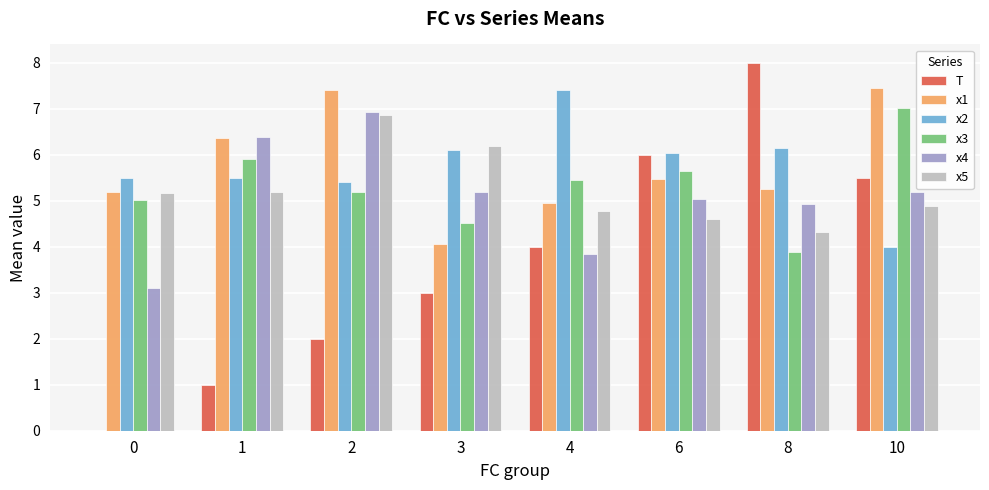

Which series changed the most between 8 and 10?

x3